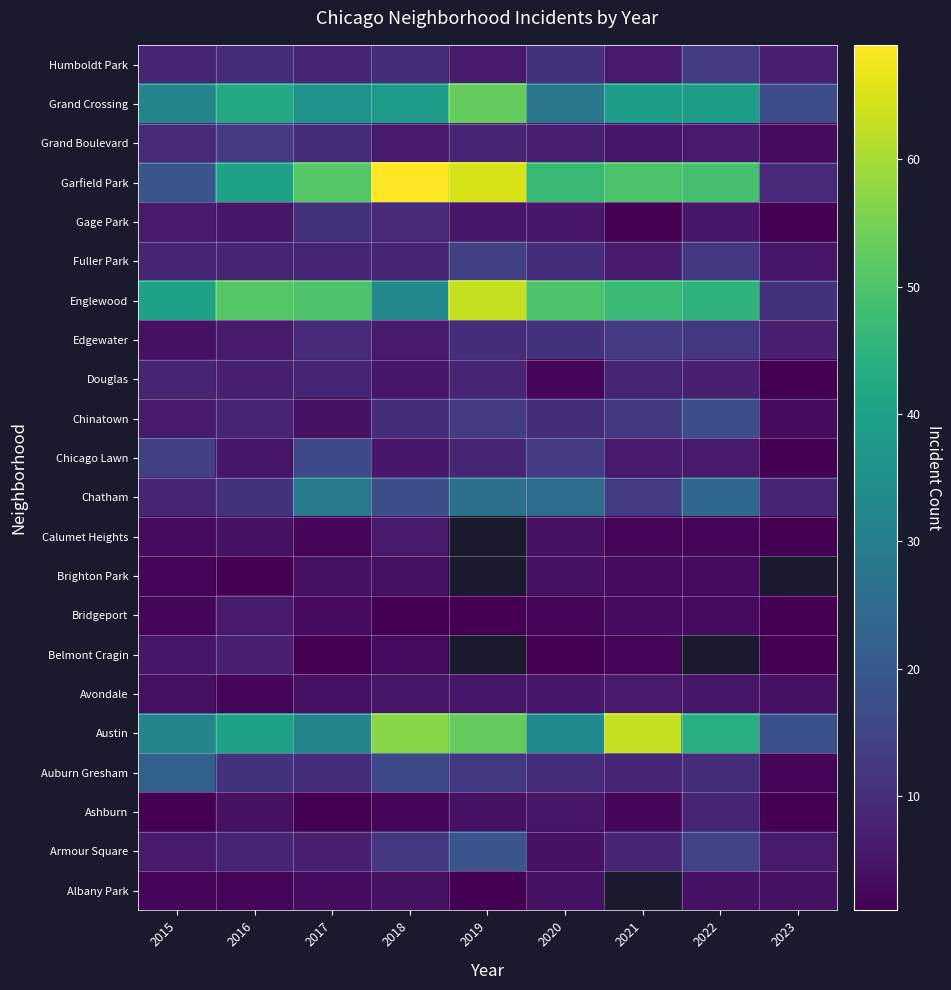

At which label does Garfield Park first exceed 49?

2017